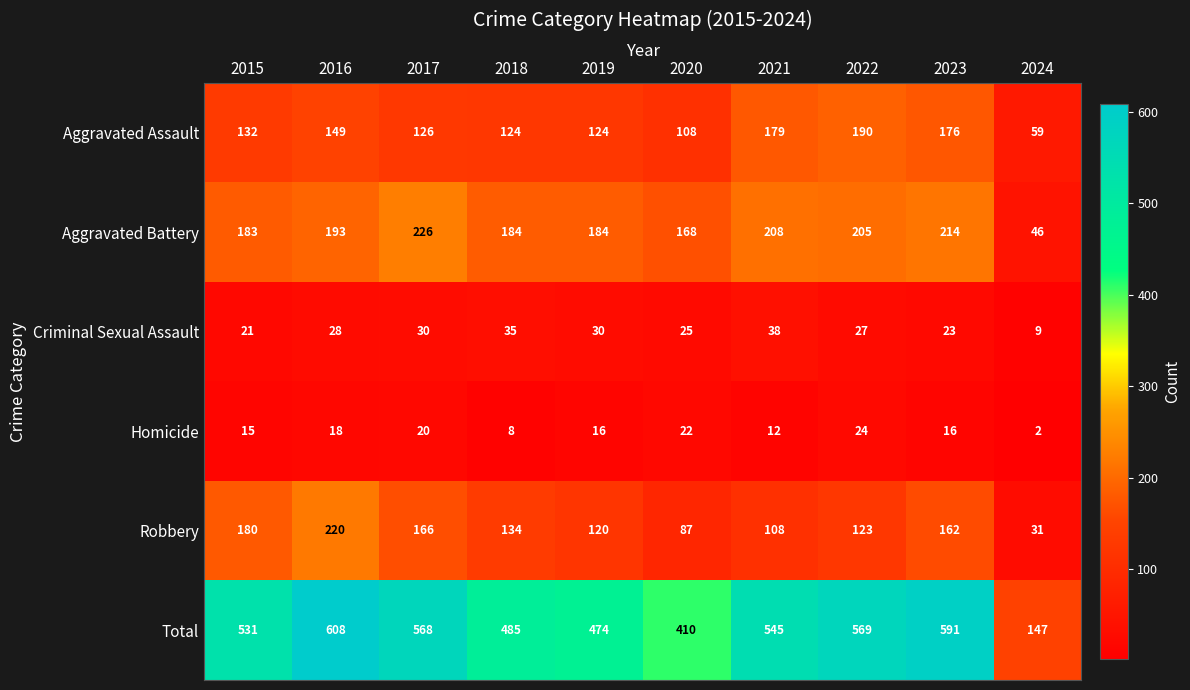

Where is Homicide nearest to the value 13?

2021